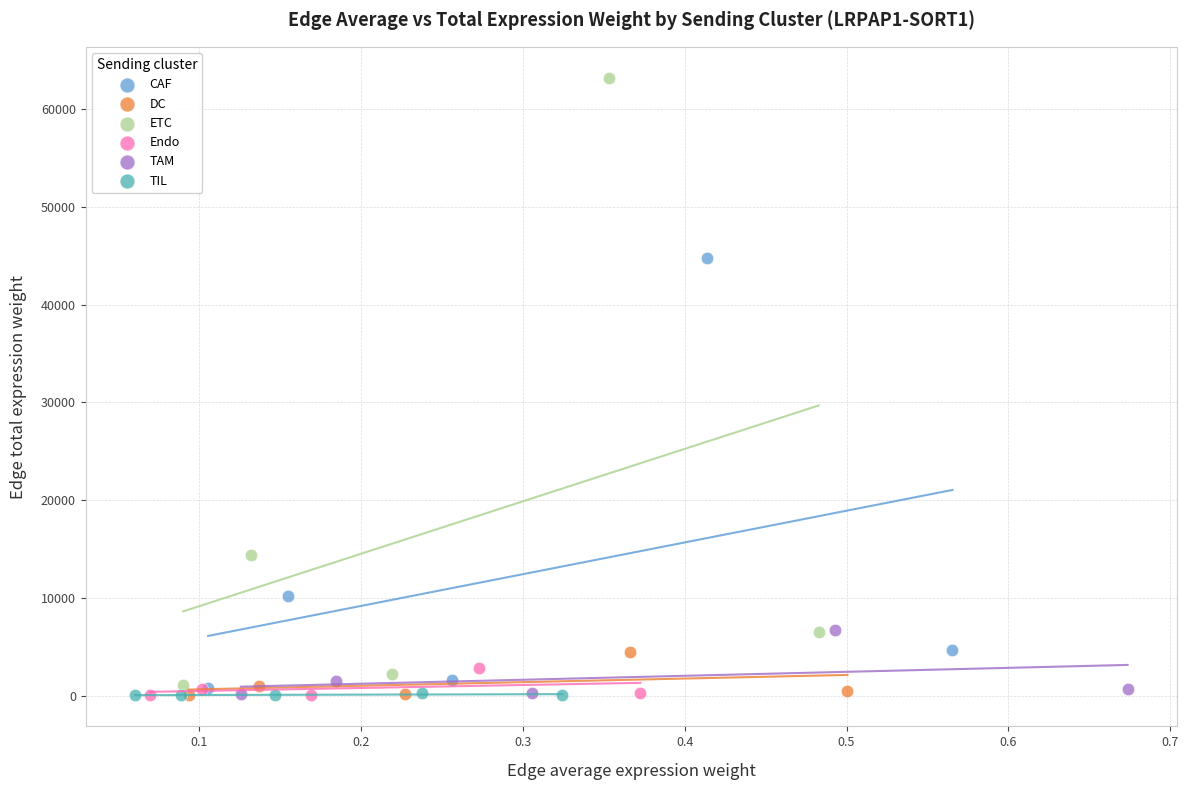

Which series has the largest Y range (max minus min)?

ETC